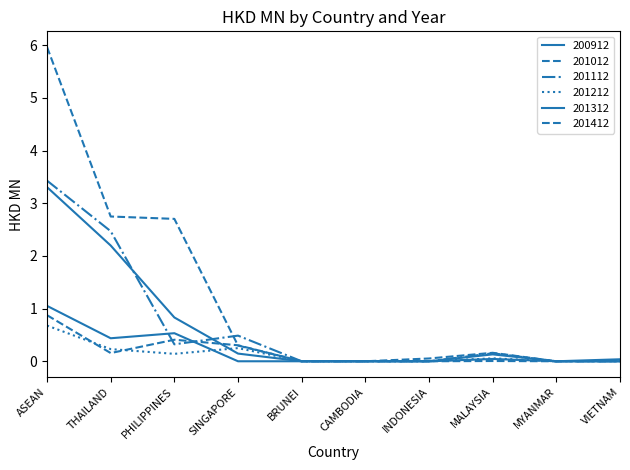

What is the difference between the maximum and minimum values in the 201112 series?

3.4